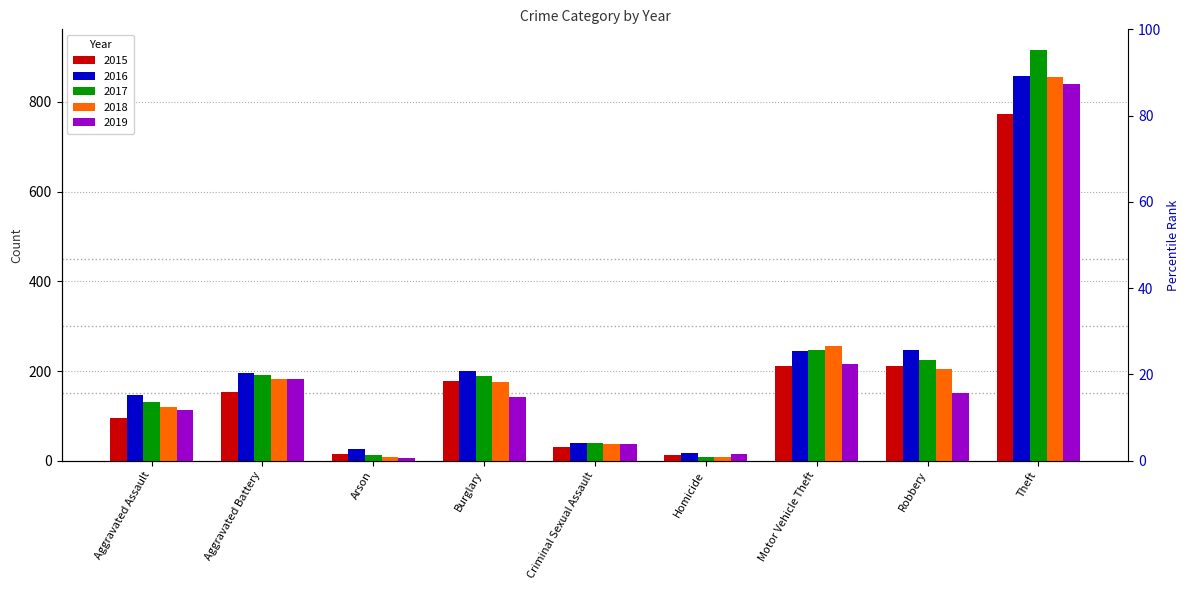

What is the total value across all series at Homicide?

61